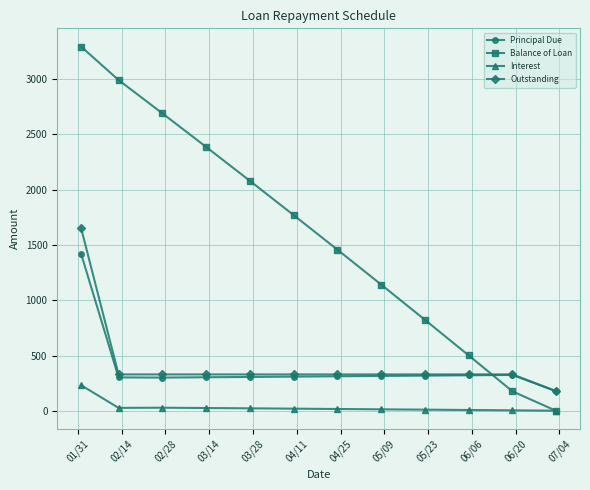

Which series has the largest total across all categories?

Balance of Loan